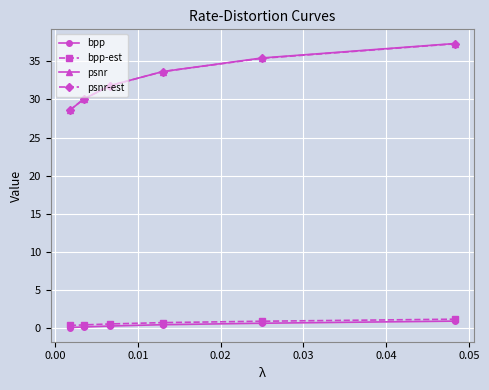

Which series has the largest range (max minus min)?

psnr